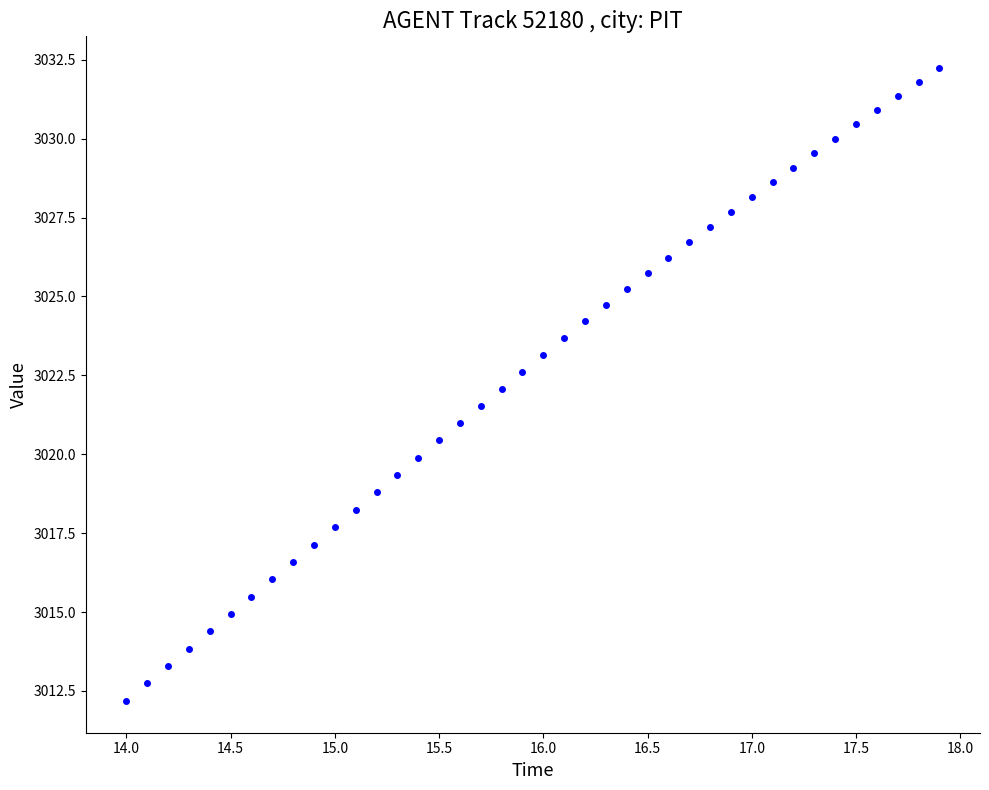

What is the range of Y values (max minus min)?

20.1